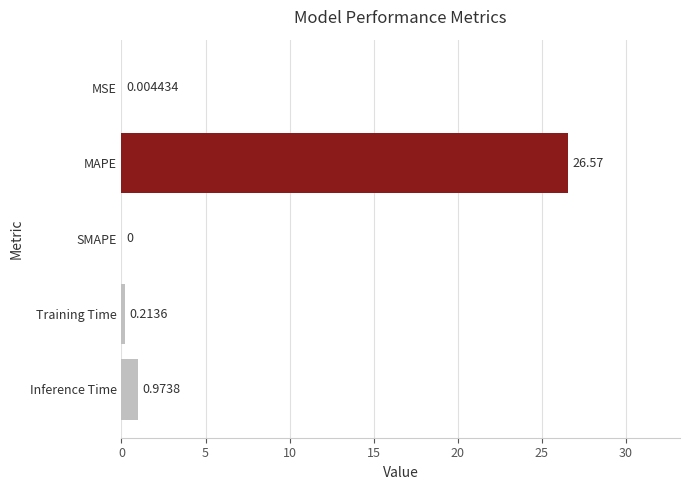

Are the bars horizontal?

Yes